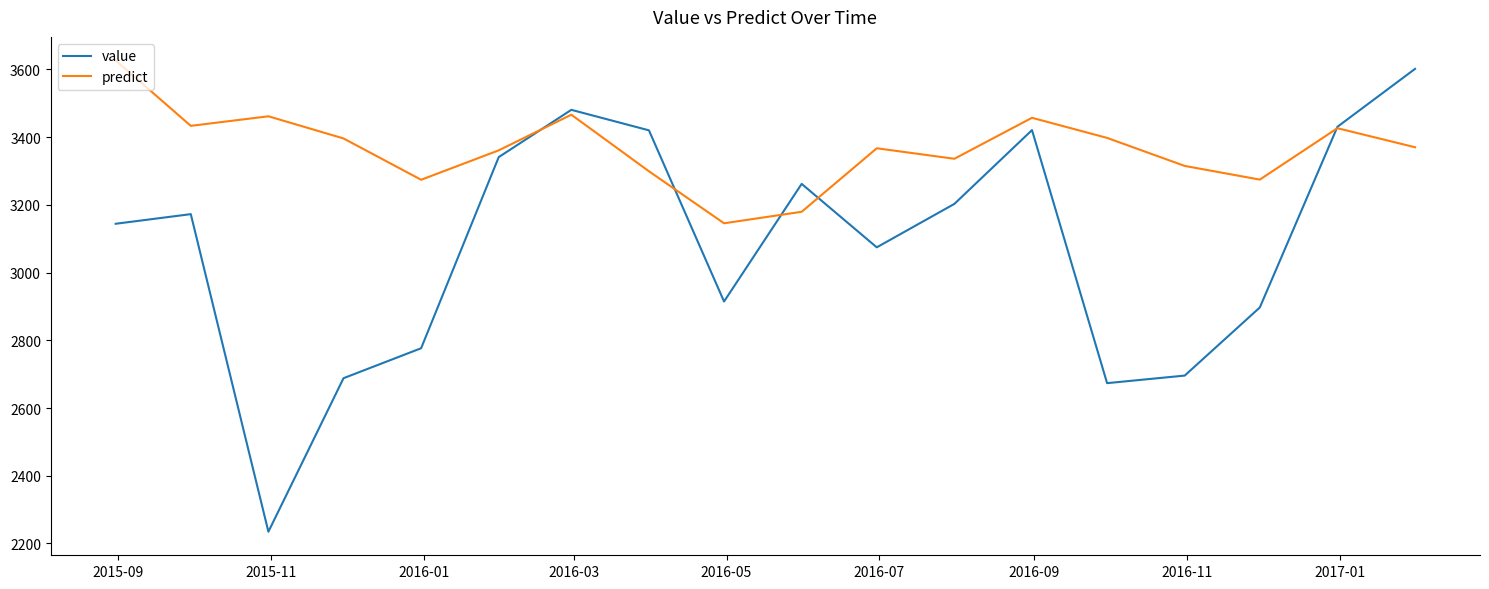

Rank the series by their average value, from highest to lowest.

predict, value